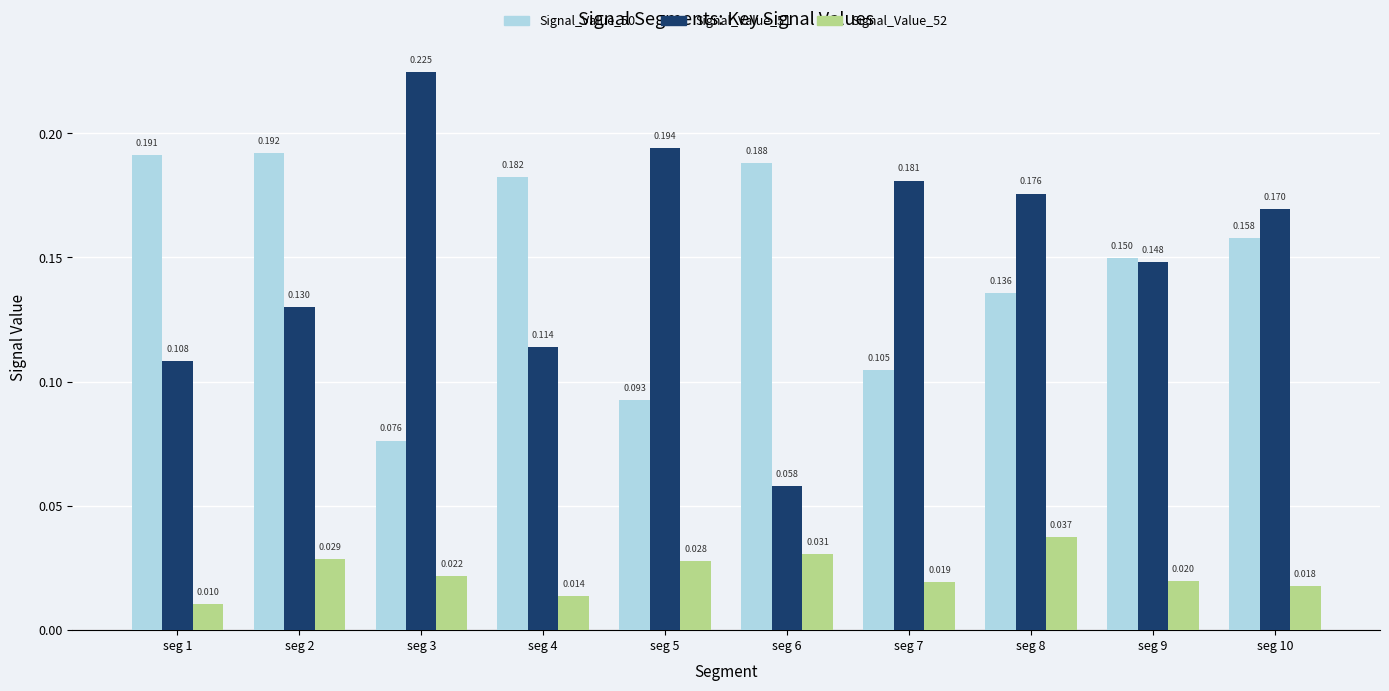

Is the value of Signal_Value_51 at seg 3 greater than the value of Signal_Value_52 at seg 6?

Yes